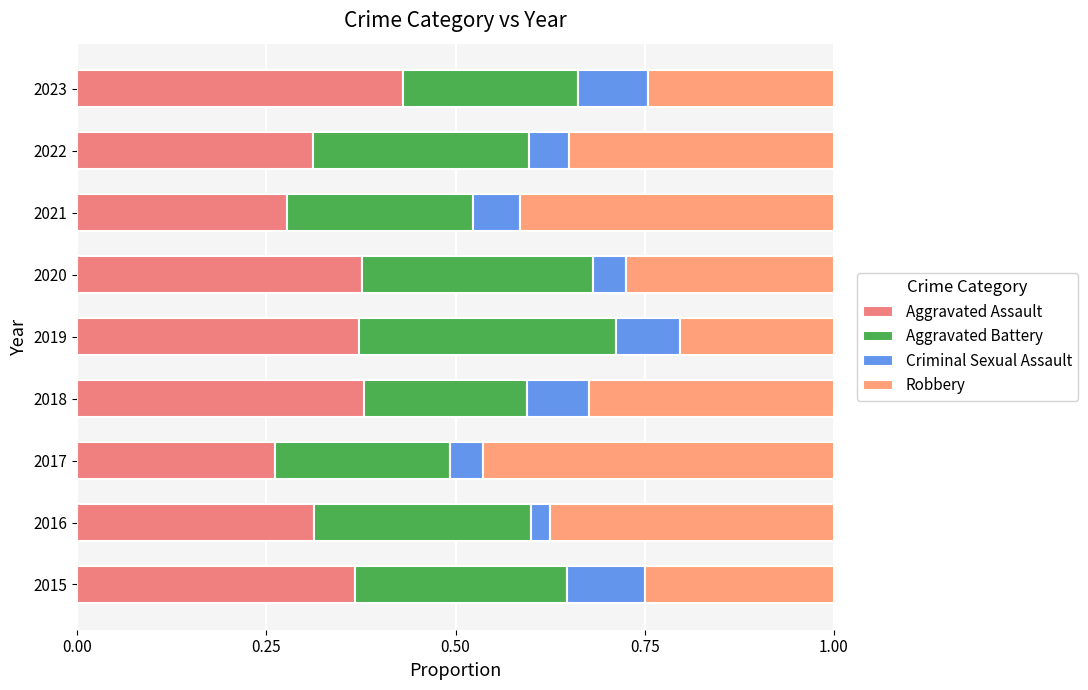

What is the difference between the maximum and minimum values in the Criminal Sexual Assault series?

0.1